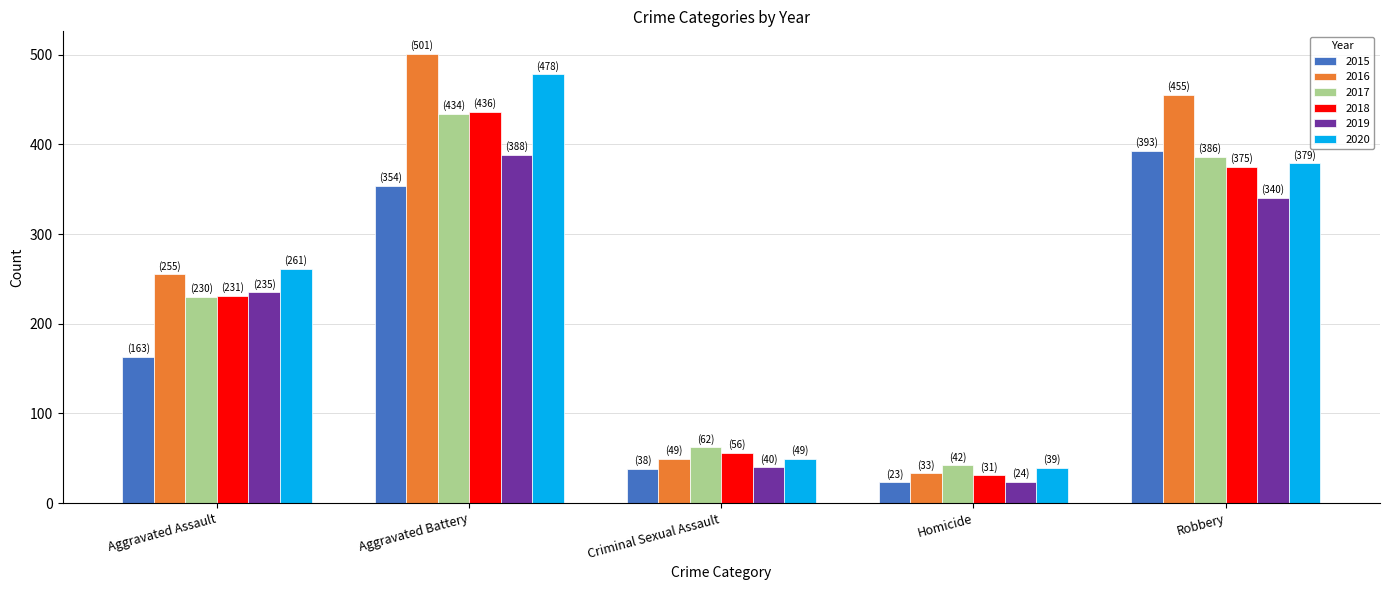

At which category is the sum across all series the highest?

Aggravated Battery